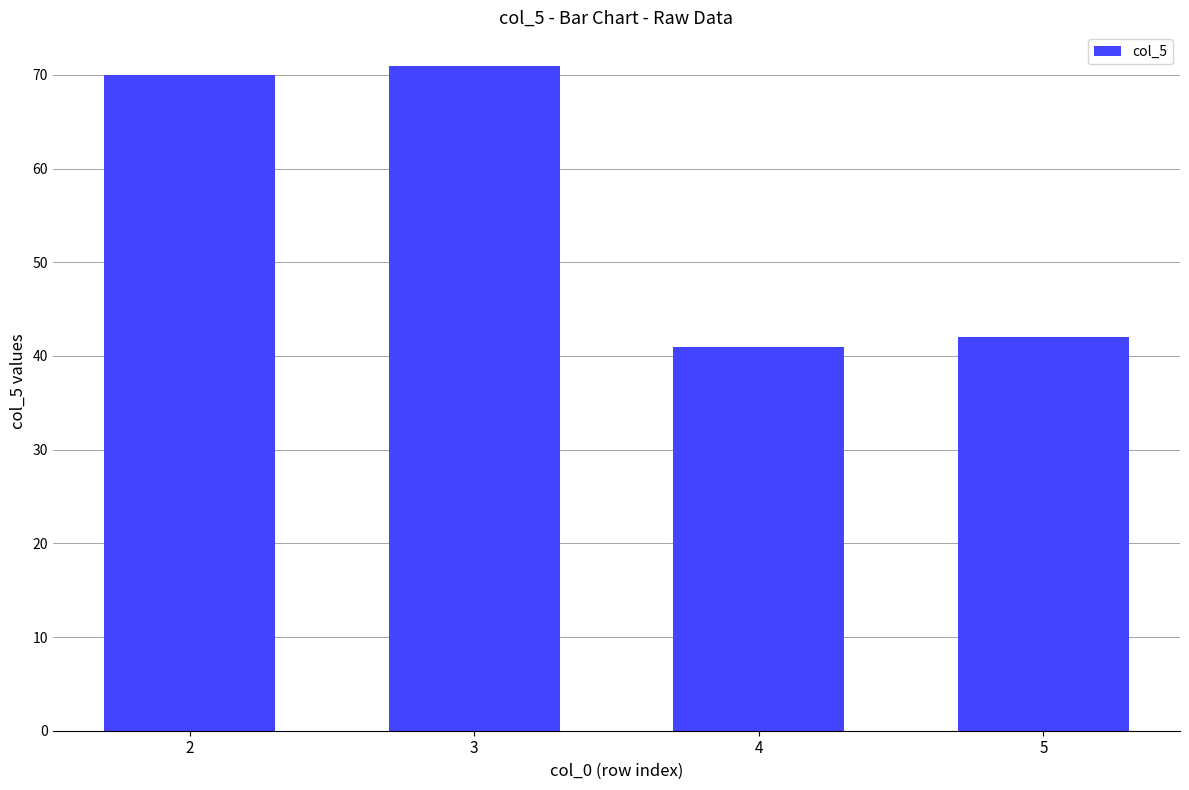

Reading left to right, extract all data points from this chart.

2=70	3=71	4=41	5=42